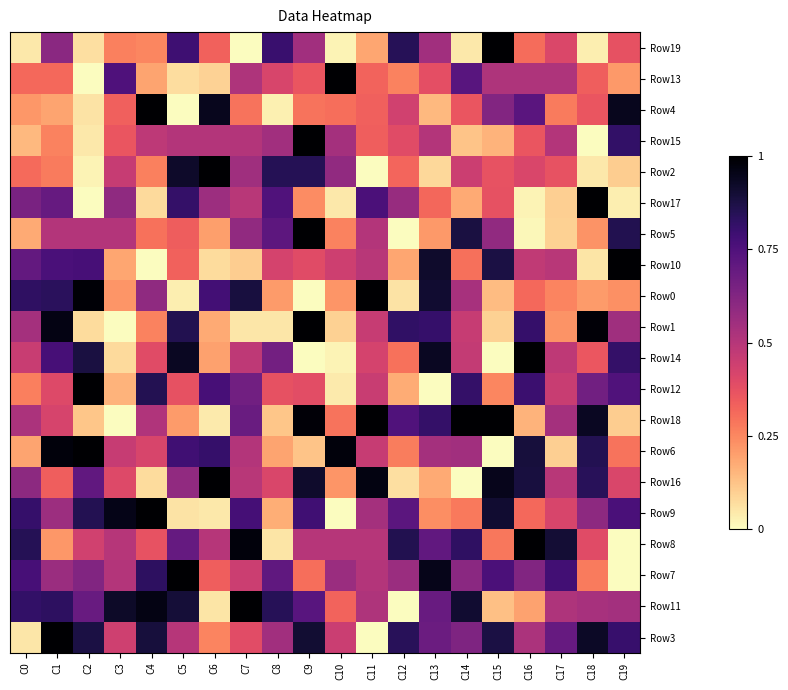

What is the maximum value shown in the chart?

1.0